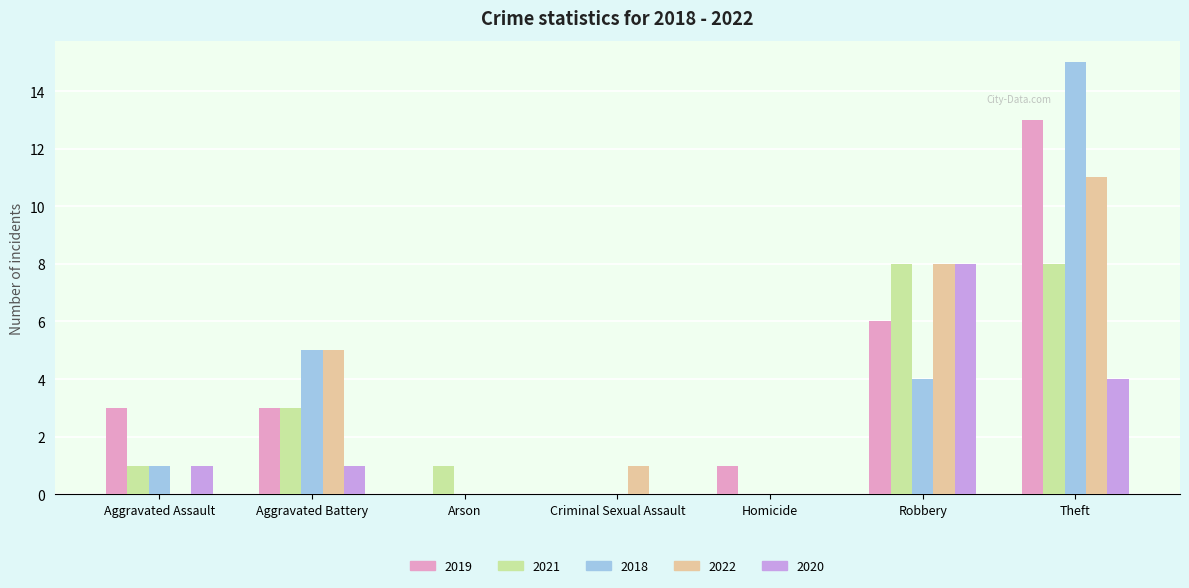

What is the average value of the 2019 series?

4